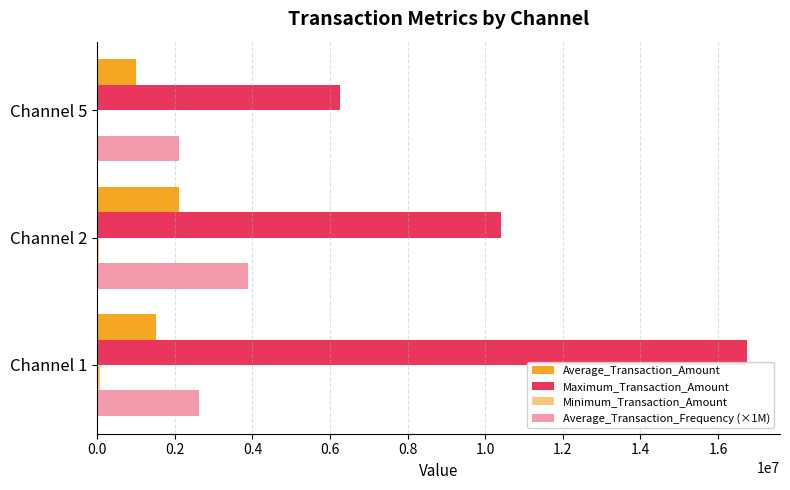

Count the number of categories in the chart.

3